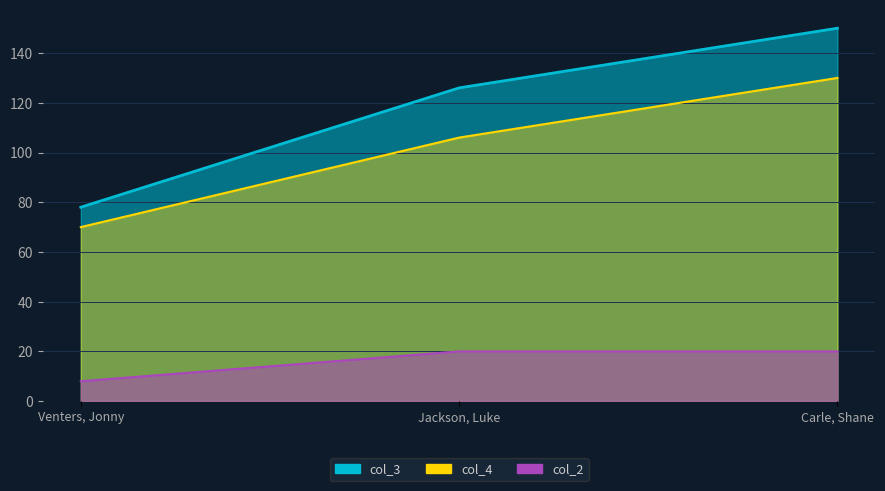

What is the difference between the col_3 values at Jackson, Luke and Venters, Jonny?

48